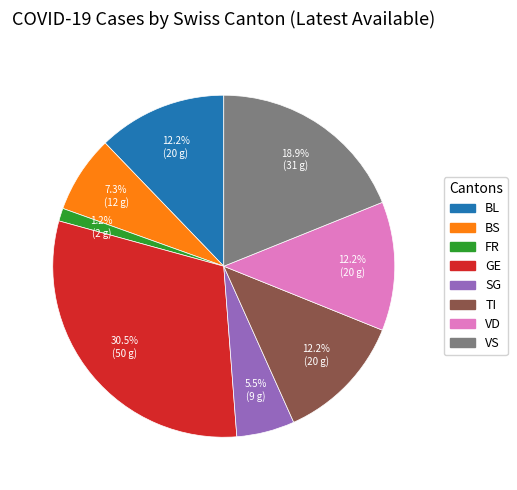

Is the sum of VD and VS greater than half?

No